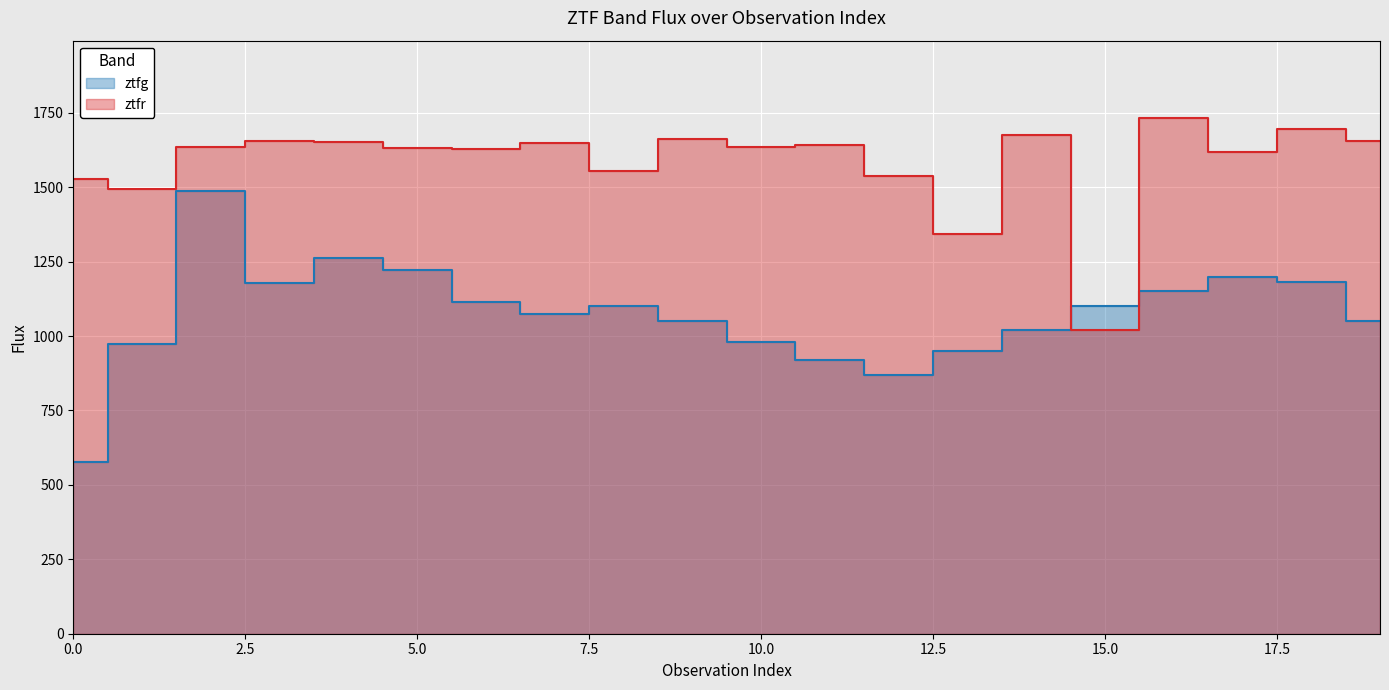

Rank the series at 16 from lowest to highest value.

ztfg, ztfr